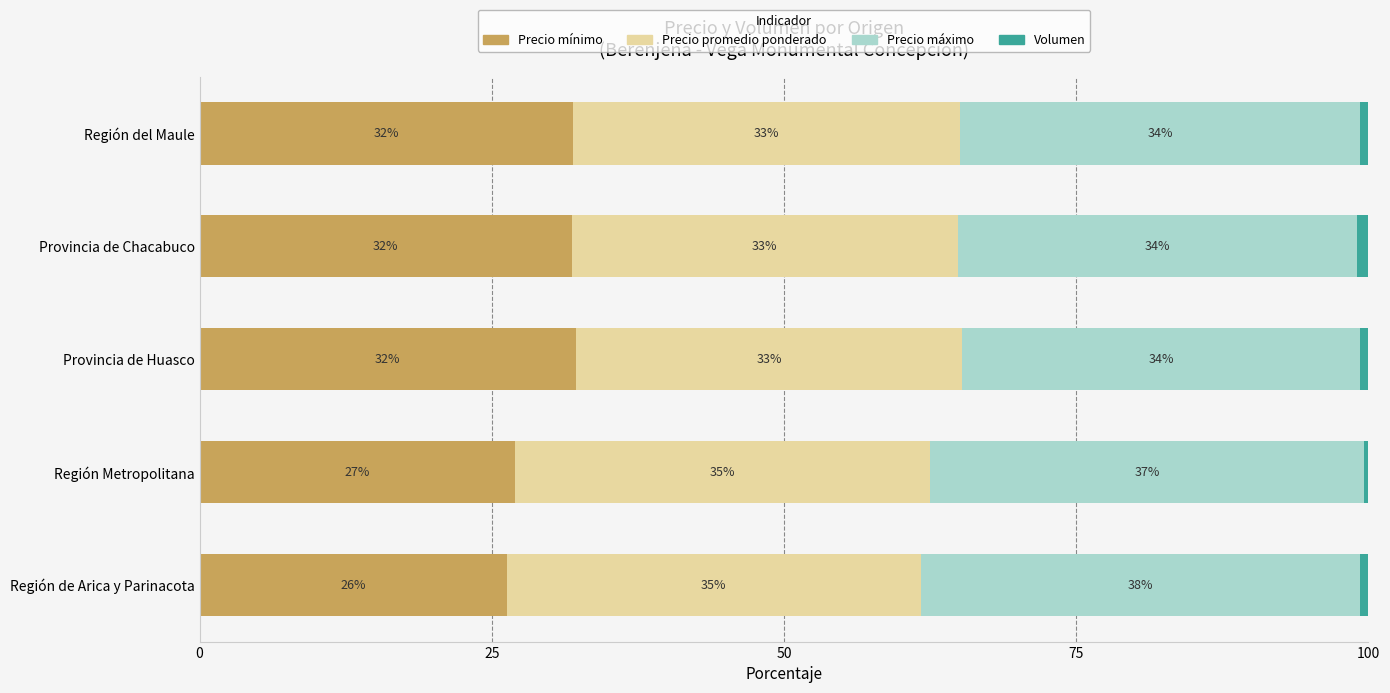

Is it true that Precio mínimo equals 47.2 at Región de Arica y Parinacota?

False